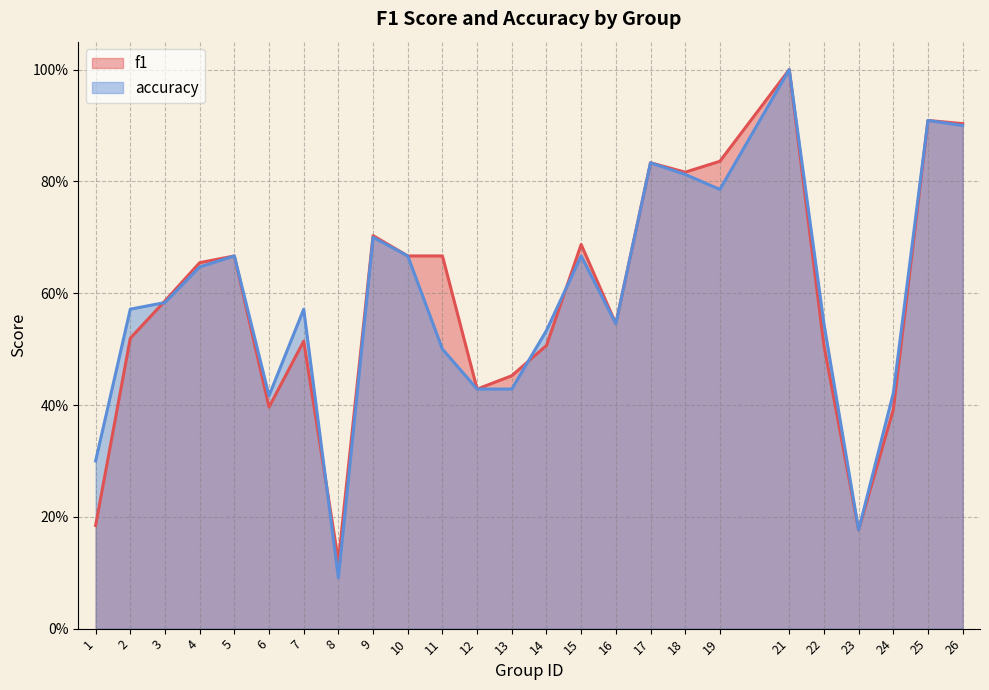

At how many categories does at least one series exceed 0?

25